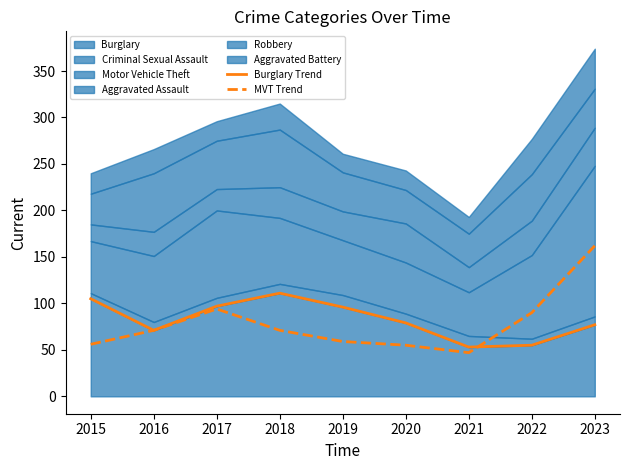

What is the greatest value displayed?

162